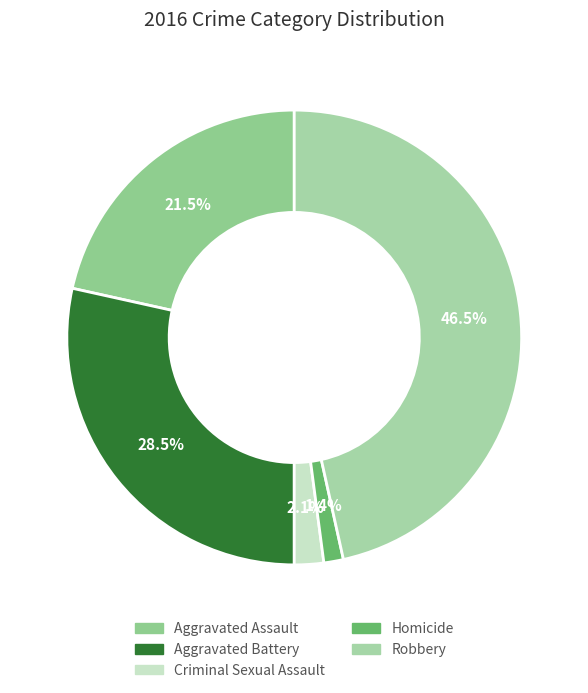

Does any single category account for the majority?

No